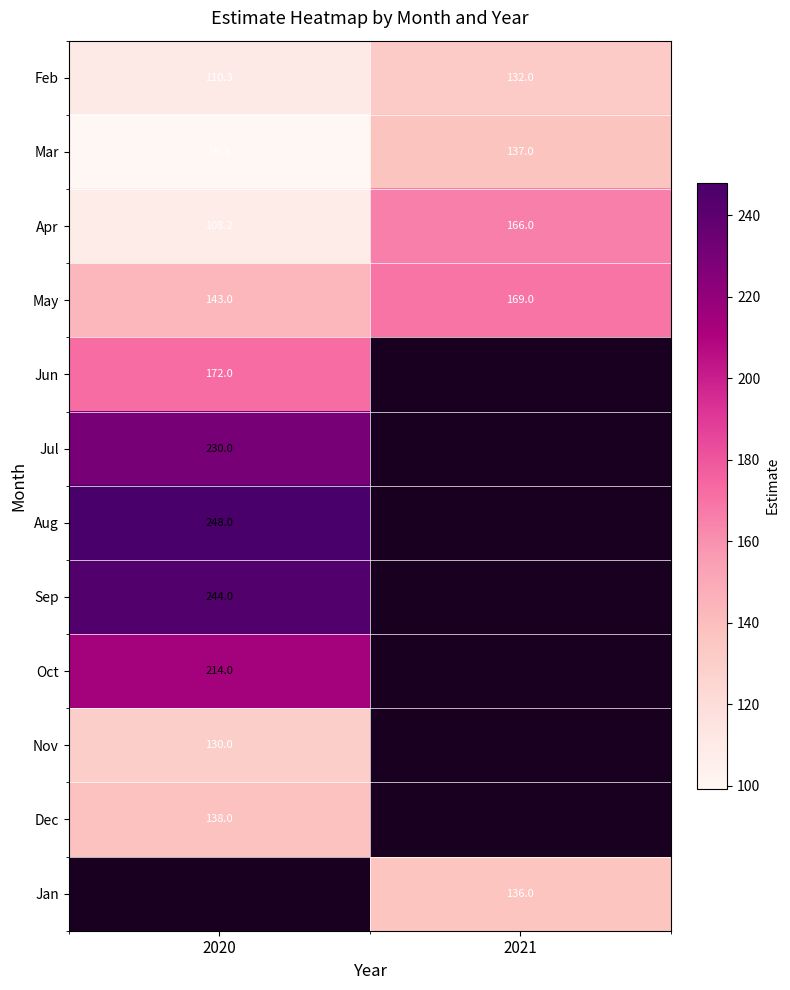

What is the average value of the Apr series?

137.1